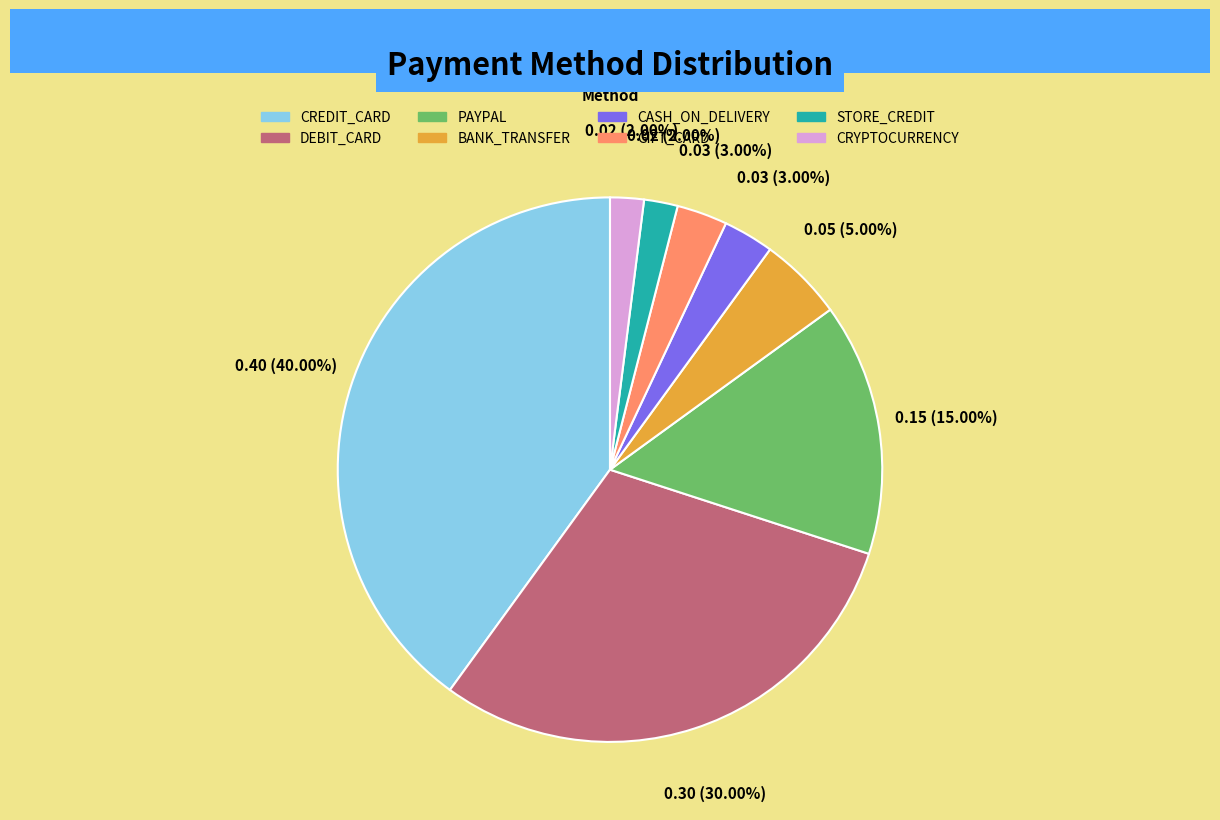

How many slices are in this pie chart?

8